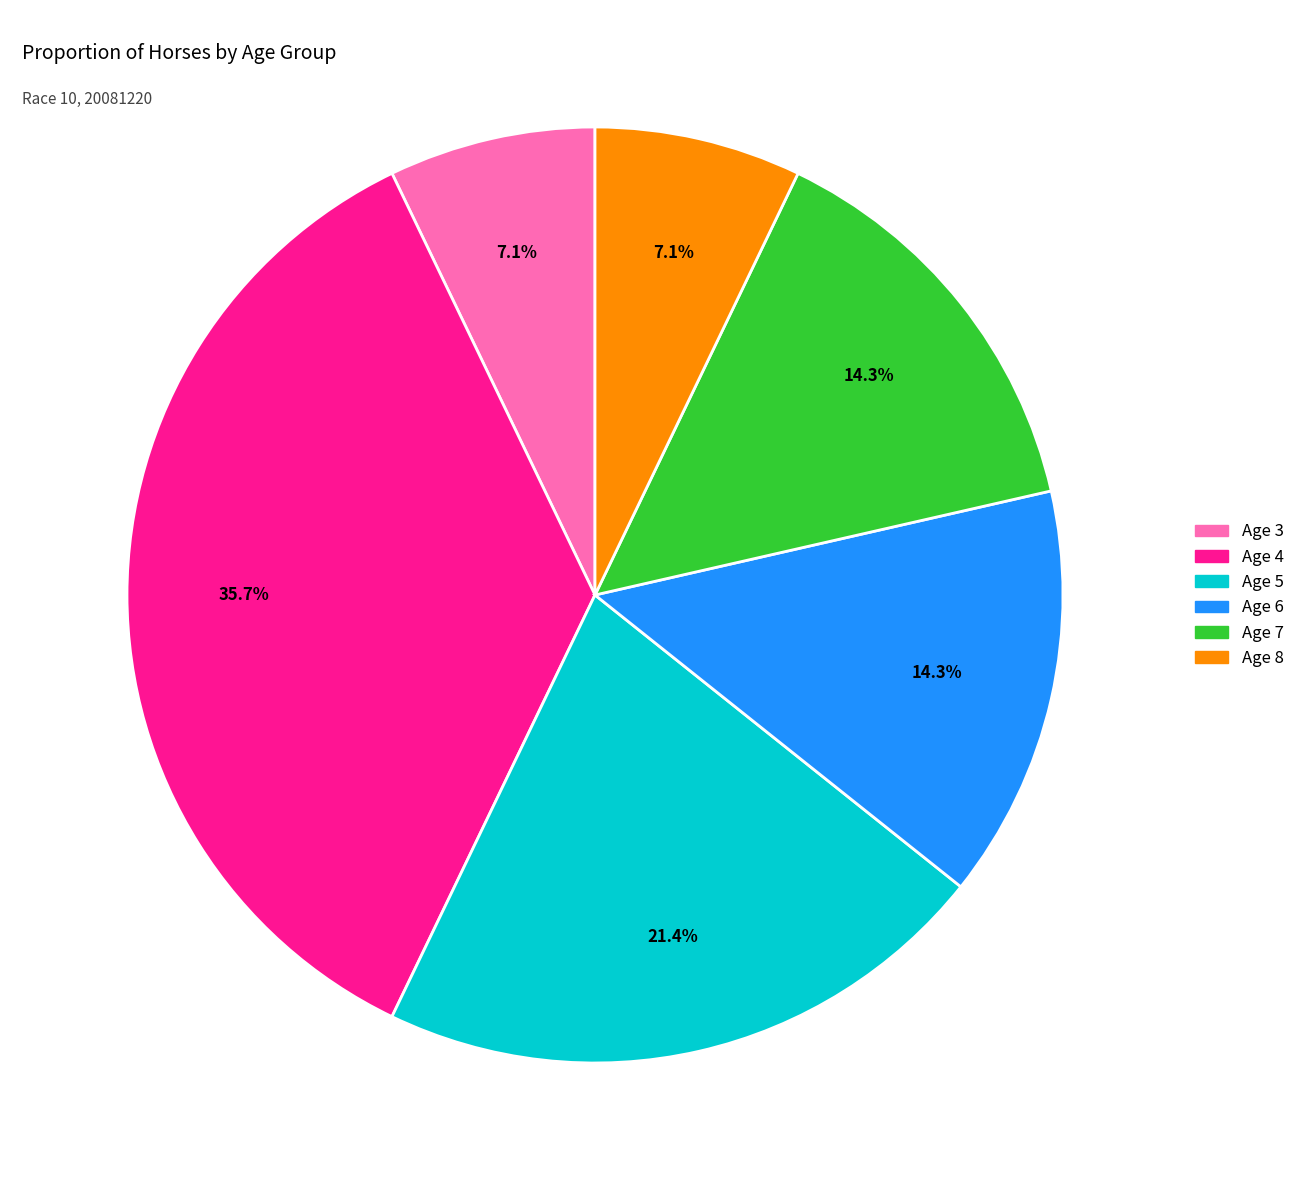

To the nearest percent, what portion does Age 7 represent?

14%